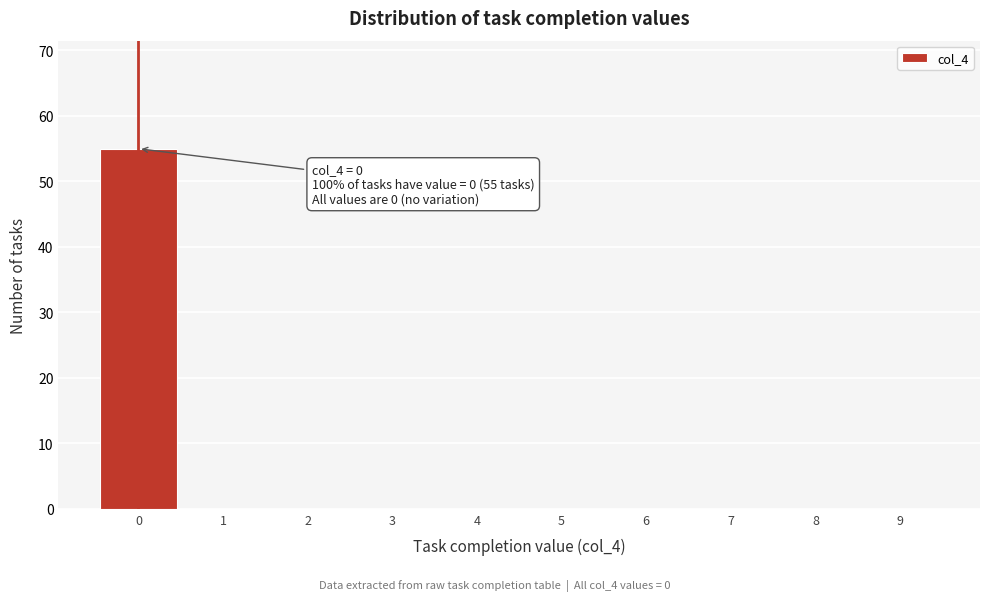

Reading left to right, what are all the values shown in this chart?

0=55	1=0	2=0	3=0	4=0	5=0	6=0	7=0	8=0	9=0